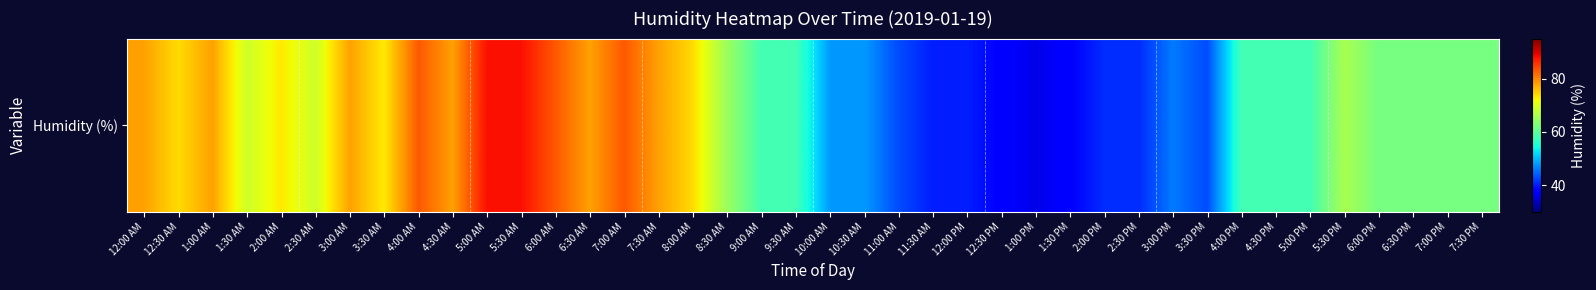

What is the ratio of the value at 12:30 AM to the value at 2:00 AM?

1.0